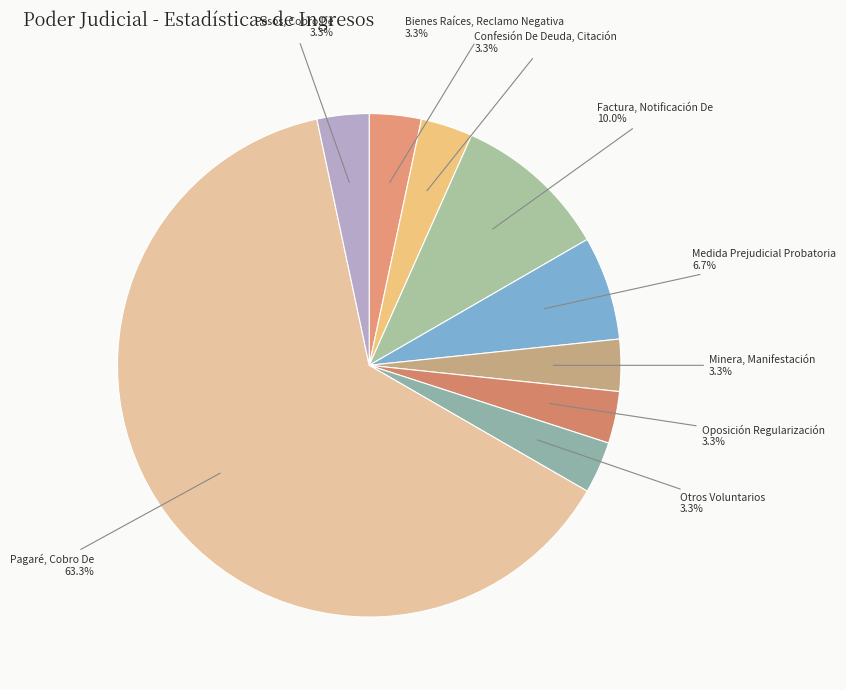

Is Pagaré, Cobro De the majority of the pie?

Yes